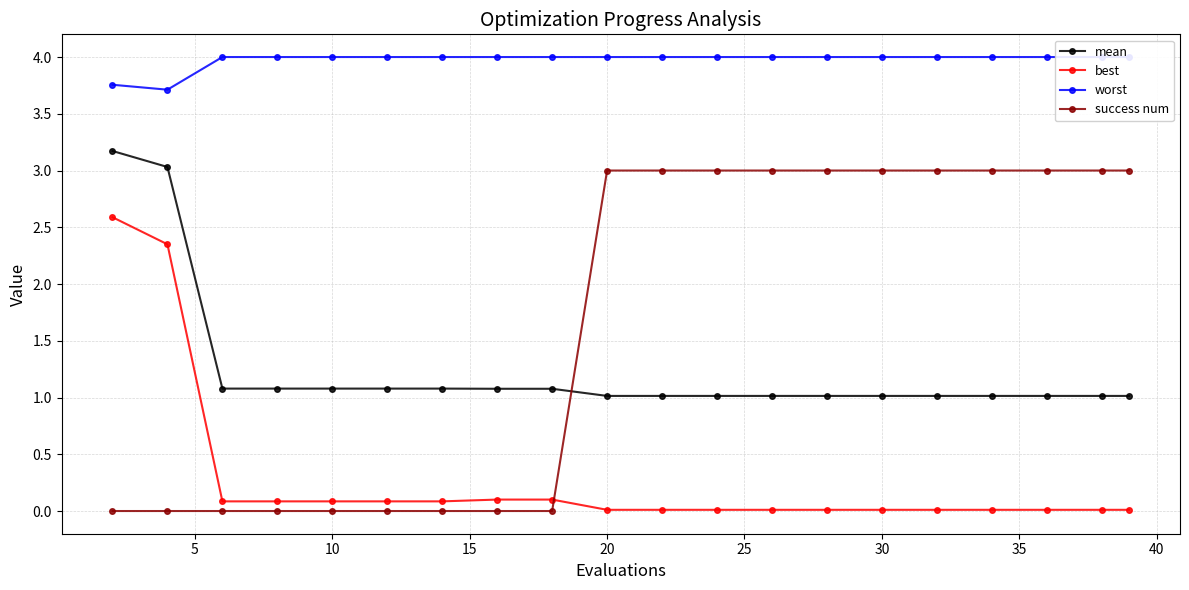

True or false: mean and success num intersect in this chart.

True